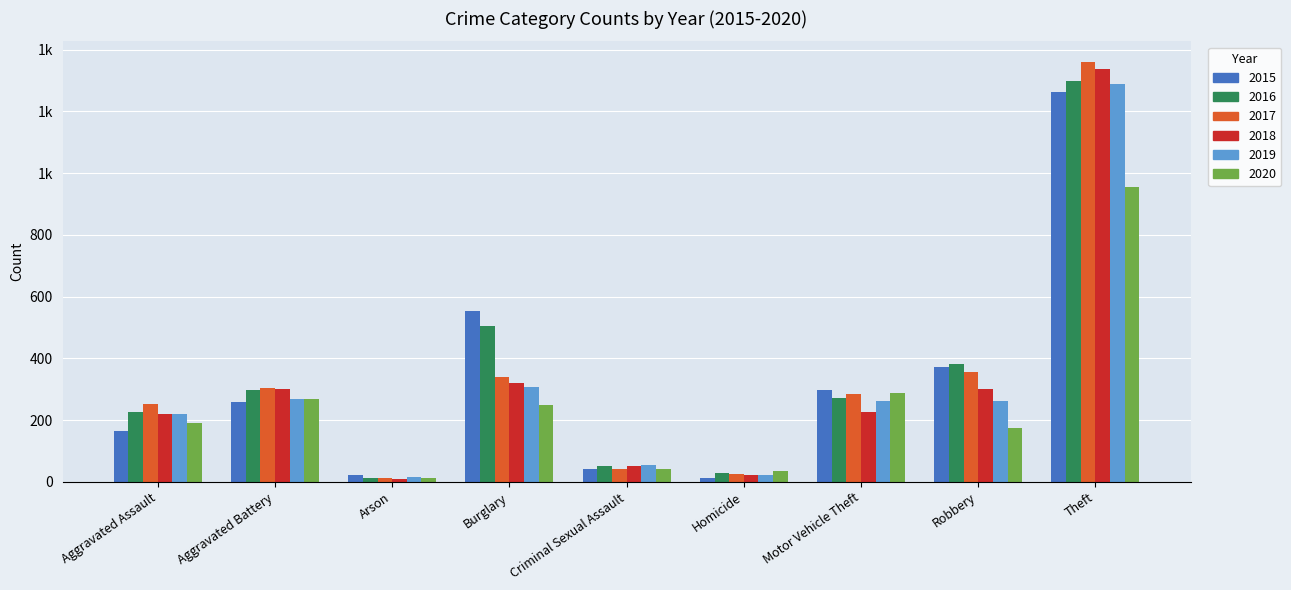

What are all the series names shown in the legend?

2015, 2016, 2017, 2018, 2019, 2020